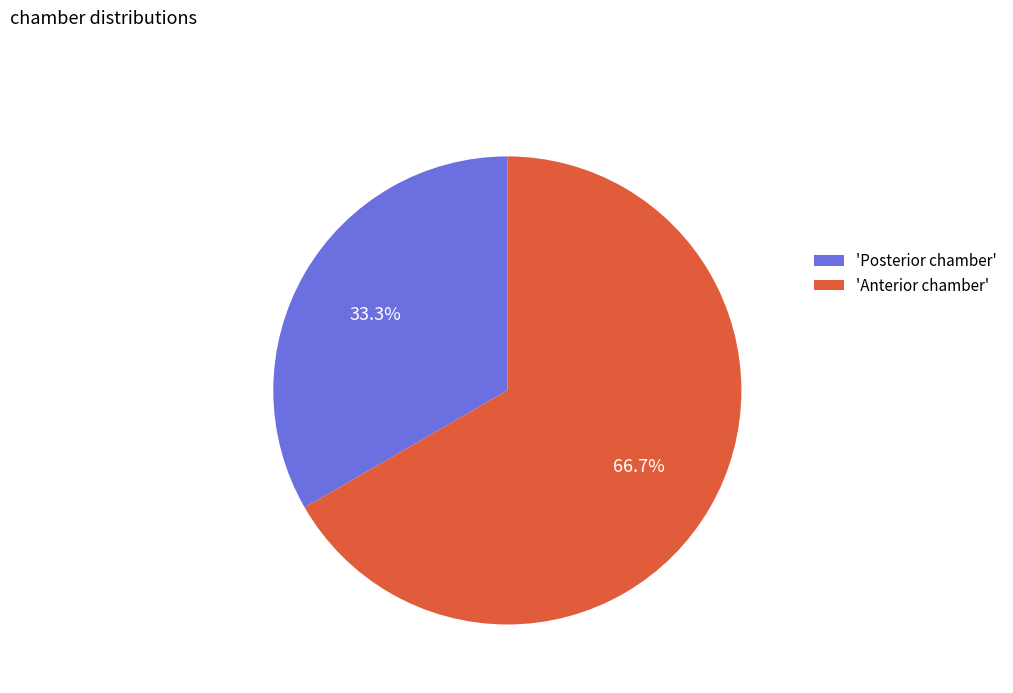

Approximately how many times larger is the value at 'Posterior chamber' compared to 'Anterior chamber'?

0.5